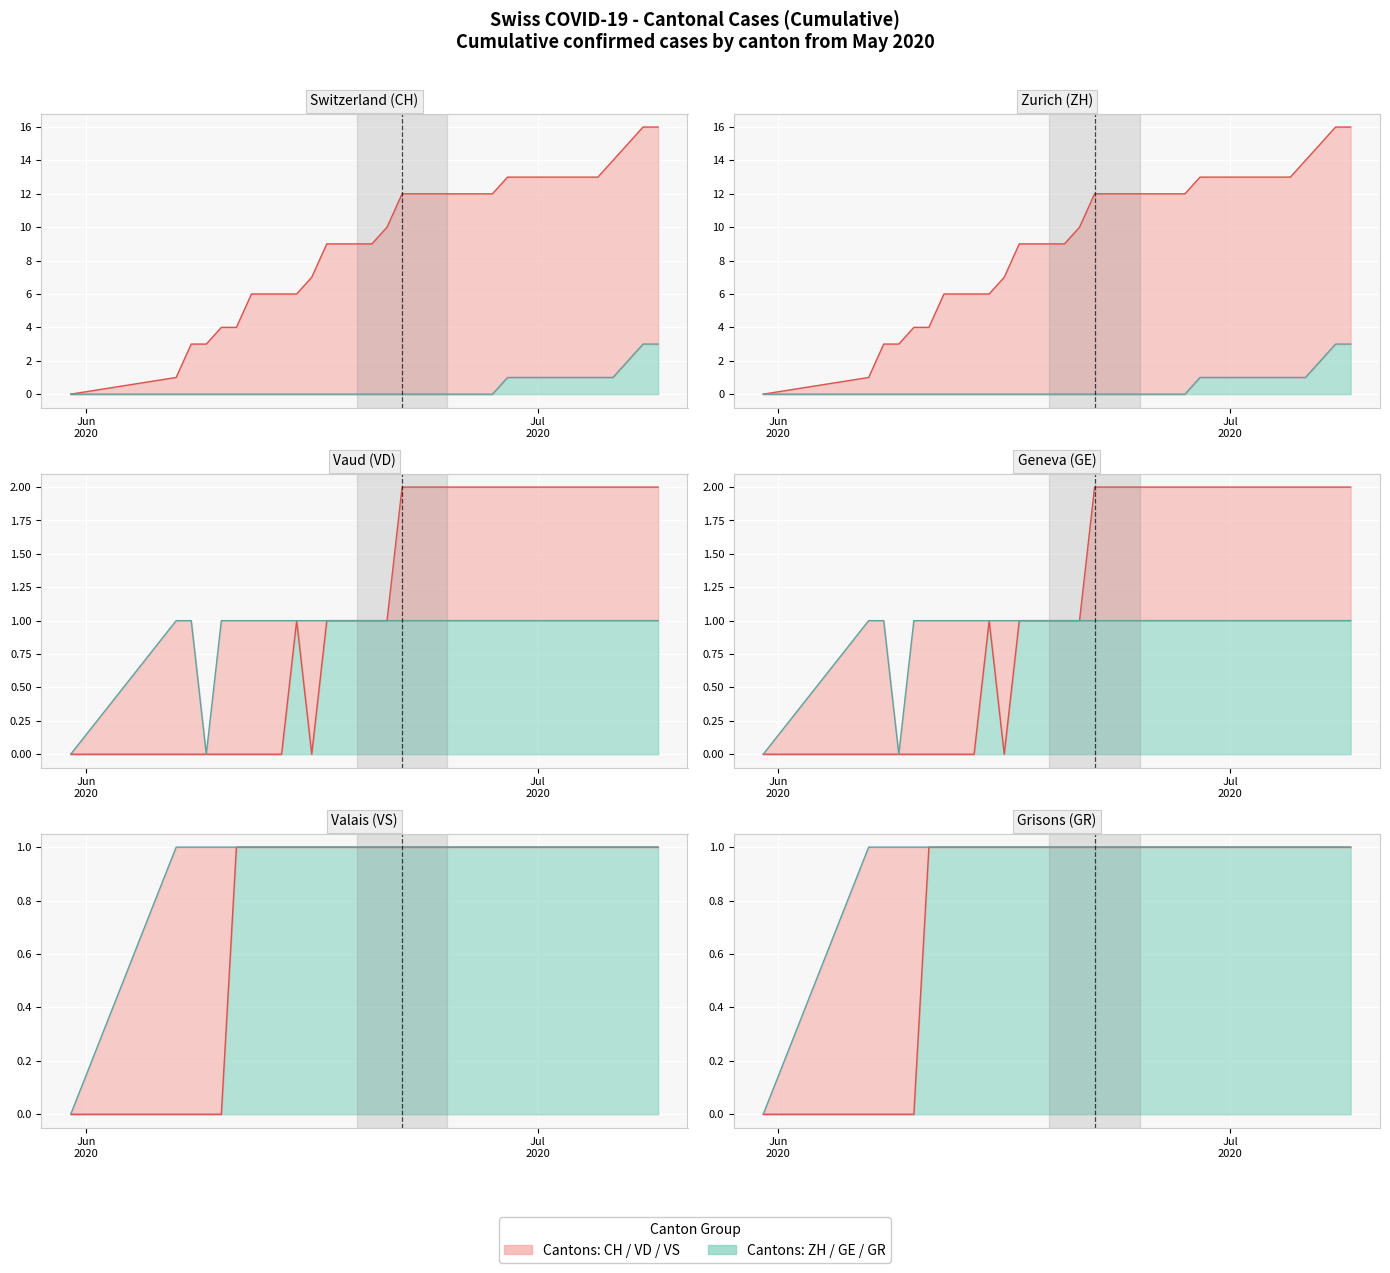

At how many categories does at least one series exceed 9?

18